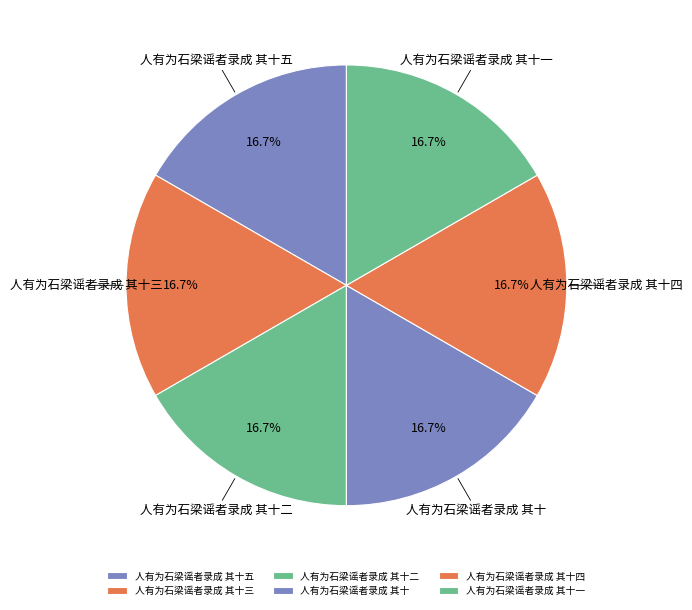

What percentage do 人有为石梁谣者录成 其十 and 人有为石梁谣者录成 其十四 together represent?

33.3%